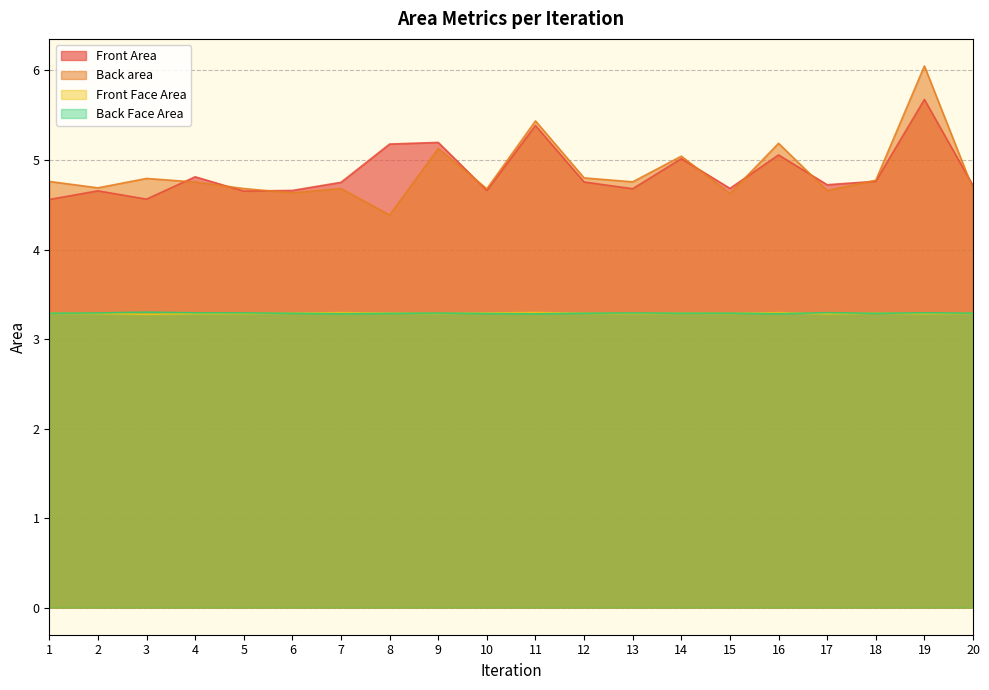

Rank the categories by Back Face Area value from lowest to highest.

3, 17, 19, 4, 5, 13, 2, 9, 15, 20, 14, 12, 1, 6, 18, 8, 10, 16, 7, 11